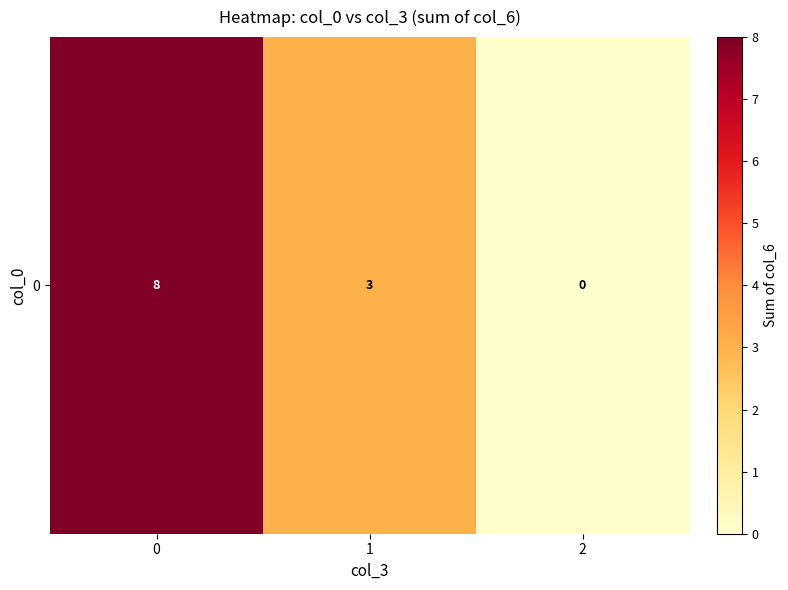

True or false: the data shows 3 at 1.

True